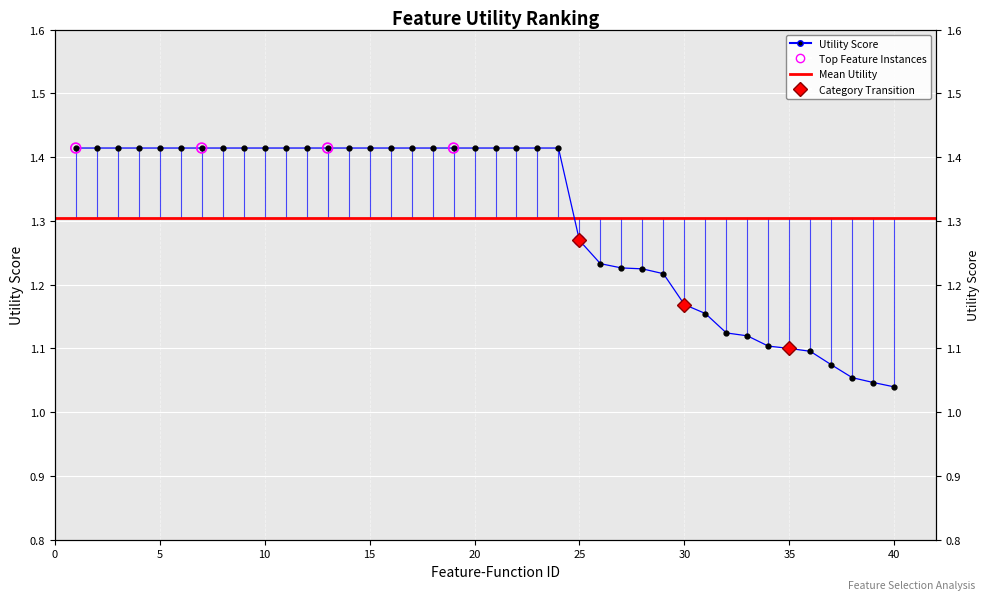

Approximately how many times larger is the value at 3 compared to 17?

1.0